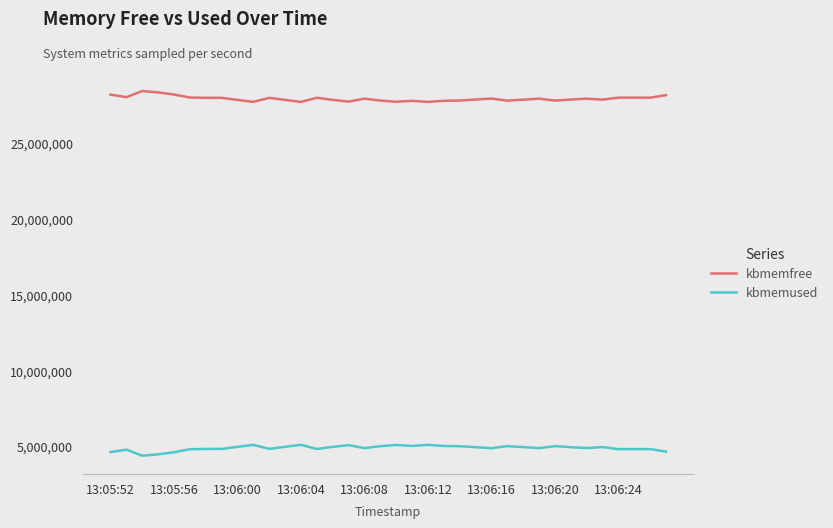

True or false: kbmemused and kbmemfree cross at least once.

False